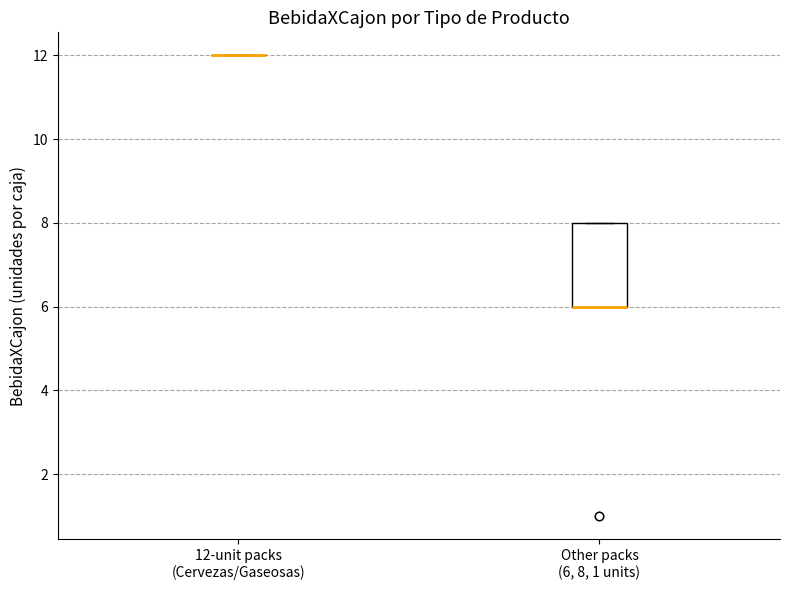

Reading left to right, read every box against the y-axis: the position of its median line, the range the box covers, and the ends of its whiskers. The values are not printed on the chart, so give them approximately, as read against the axis.

12-unit packs (Cervezas/Gaseosas): box collapsed to a line at 12, whiskers 12 to 12
Other packs (6, 8, 1 units): median 6 (drawn on the box's lower edge), box 6 to 8, whiskers 6 to 8